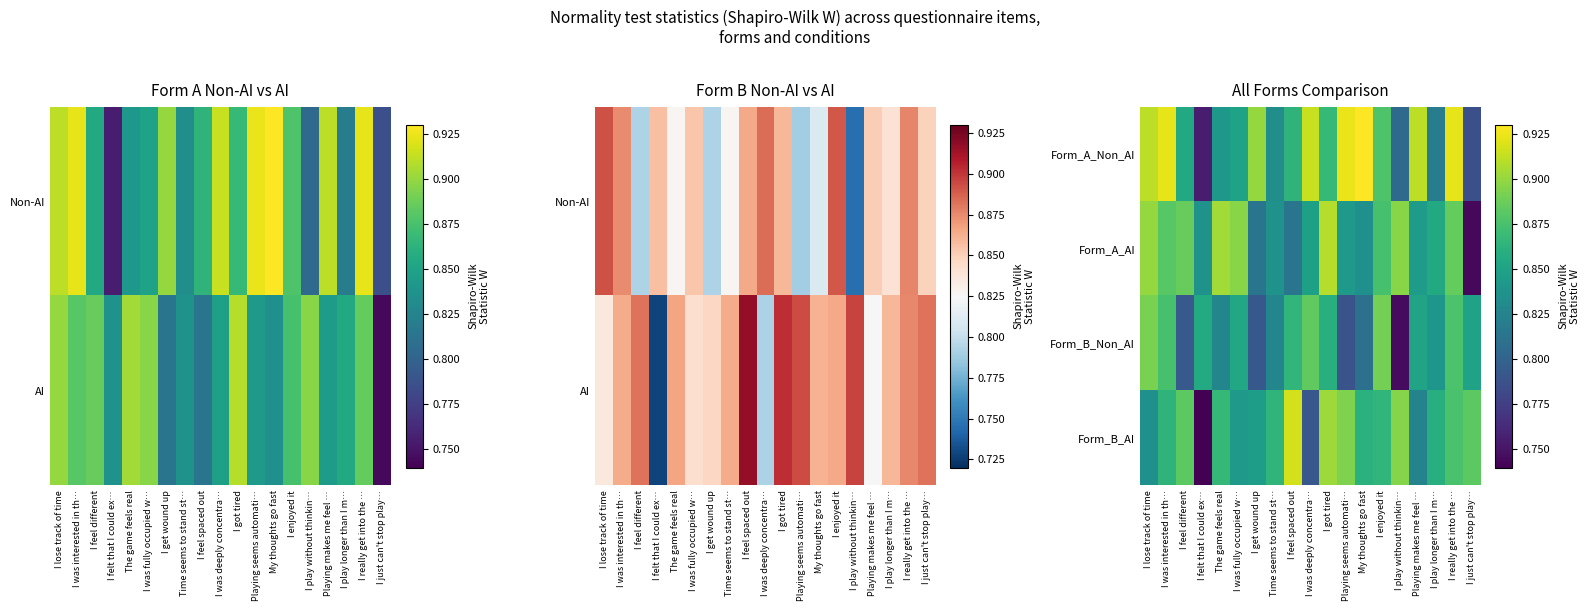

Rank the series at I was deeply concentra… from highest to lowest value.

Form_A_Non_AI, Form_B_Non_AI, Form_A_AI, Form_B_AI